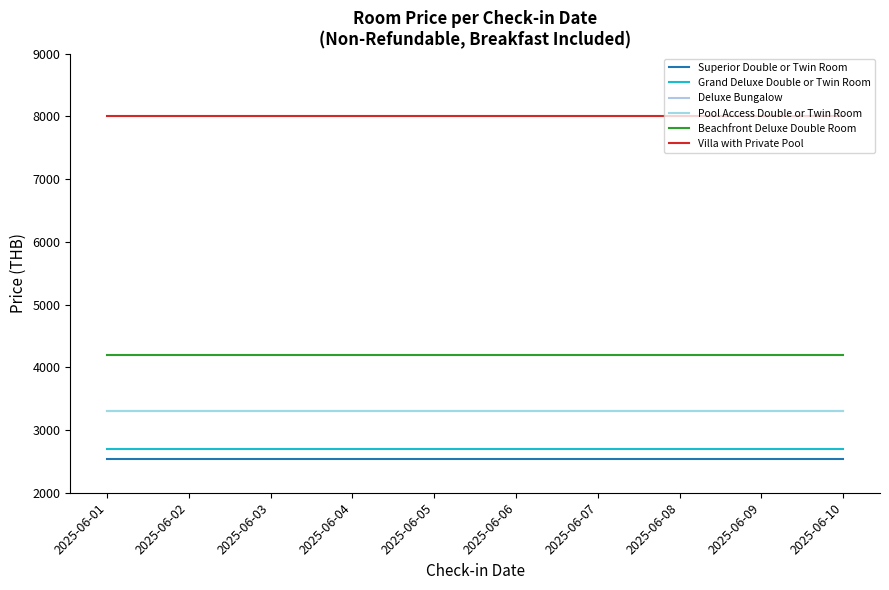

Which category has the lowest value in the Deluxe Bungalow series?

2025-06-01